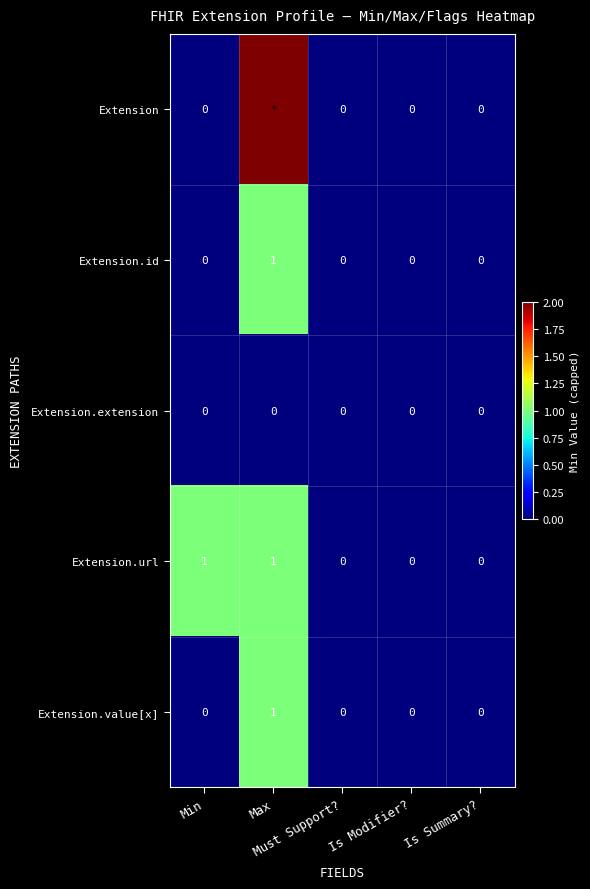

Which has a higher value, Must Support? or Is Summary??

Must Support?